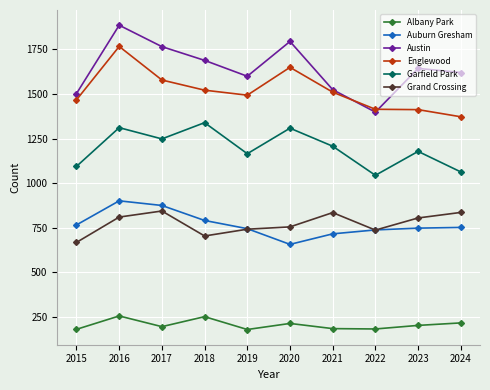

Where is the first local maximum for Albany Park?

2016